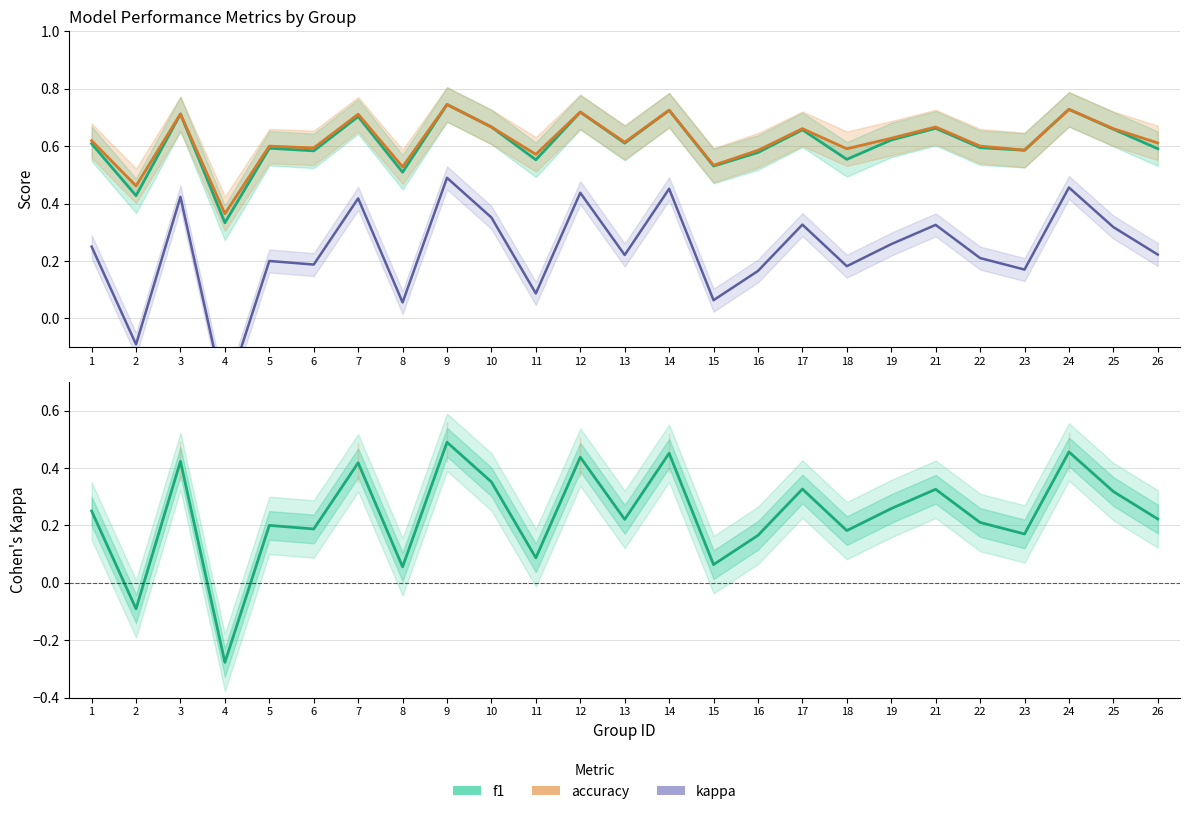

Is it true that kappa equals -0.5 at 4?

False